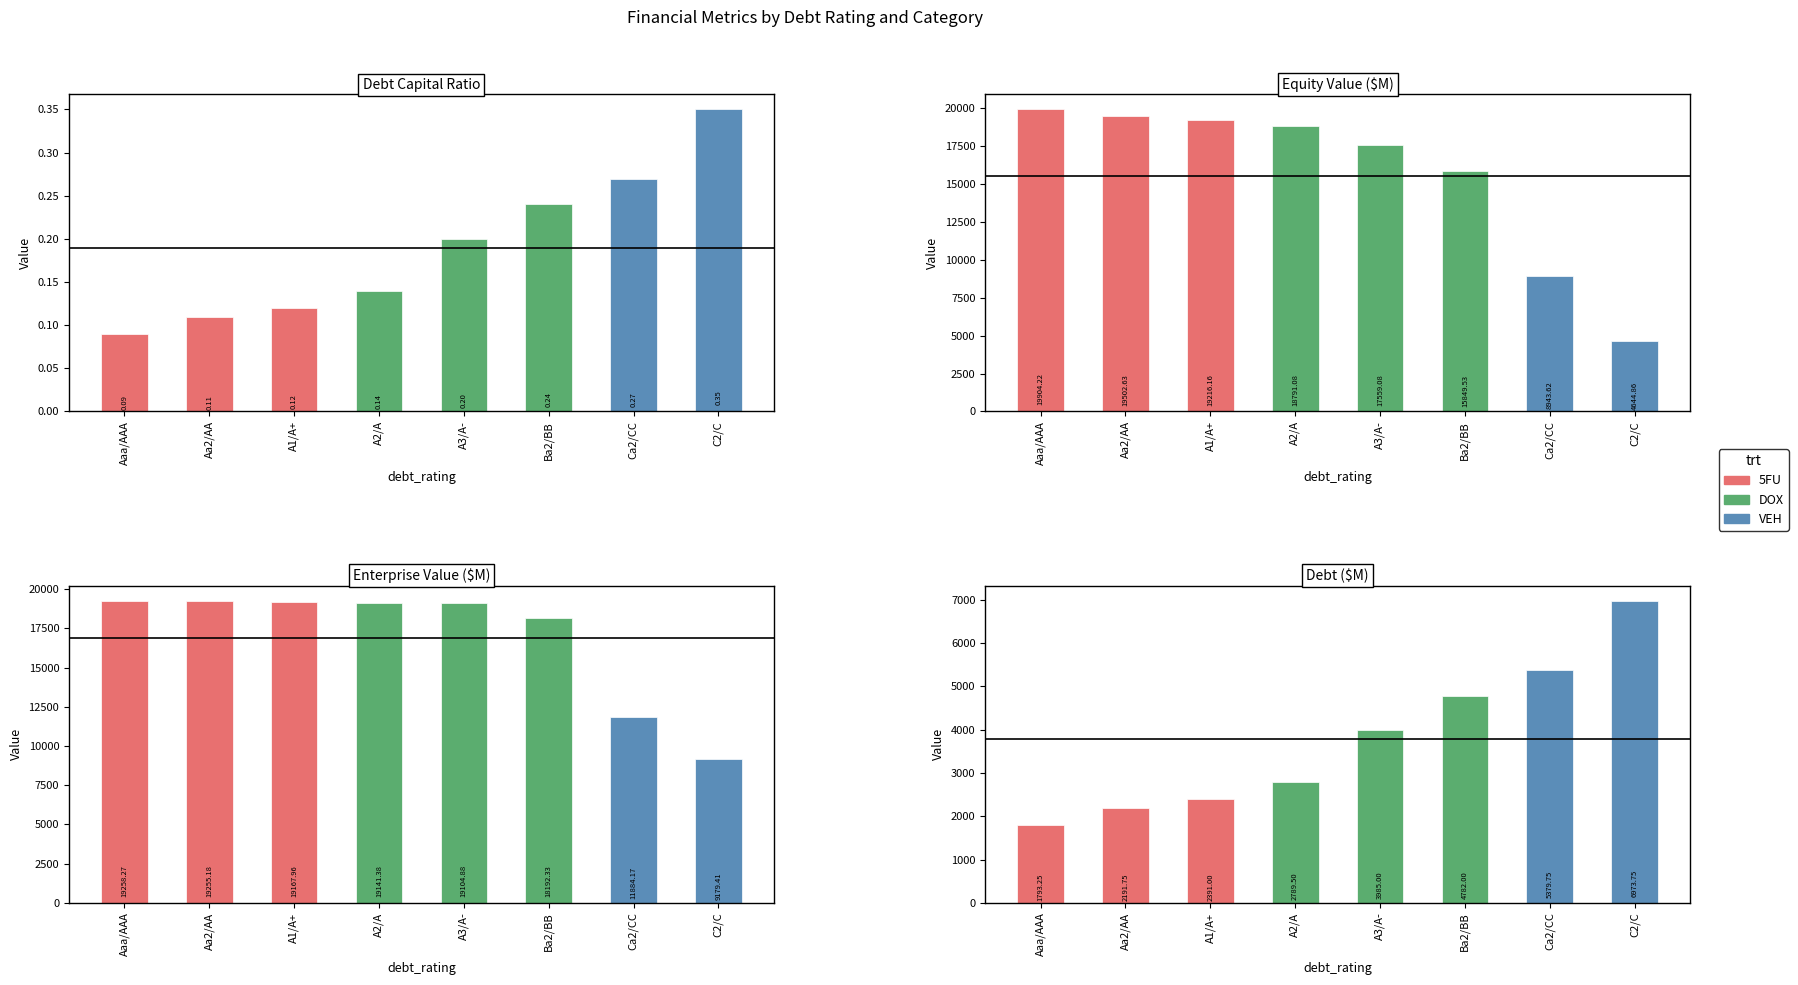

What is the value of the enterprise_value bar at the 7th from the left?

11884.2